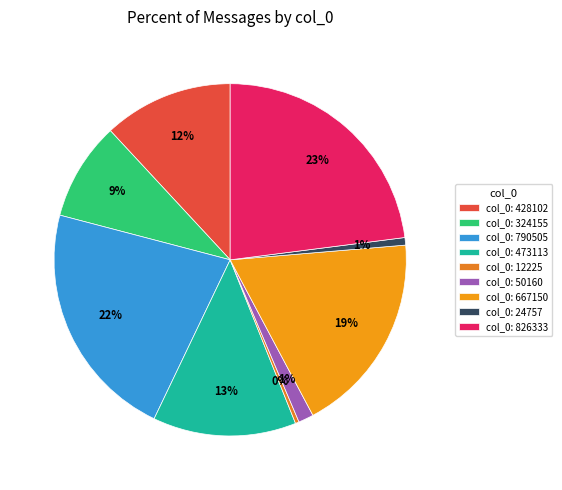

Count the number of slices in the pie.

9